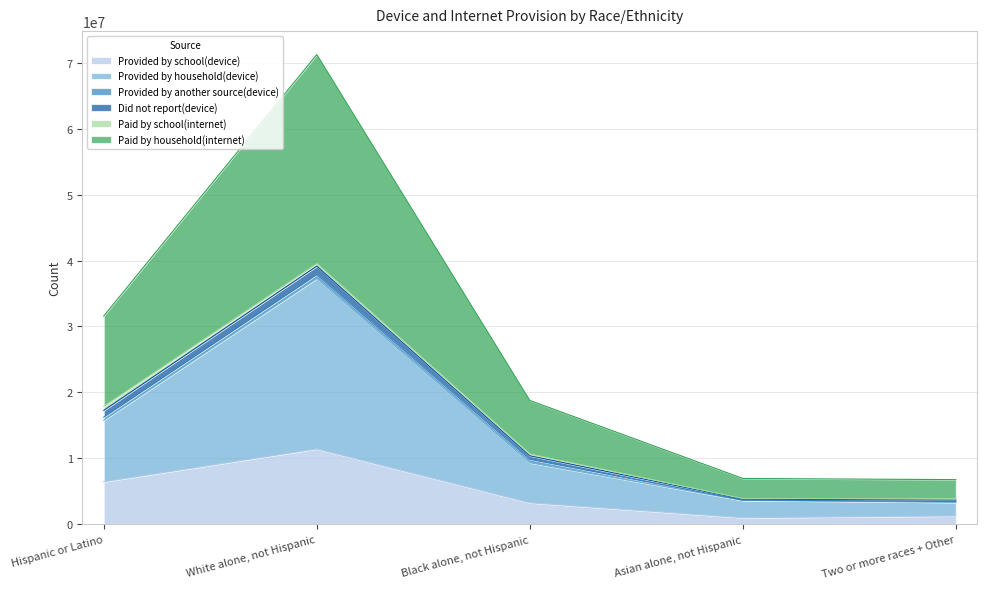

Which category has the lowest value across all series?

Asian alone, not Hispanic